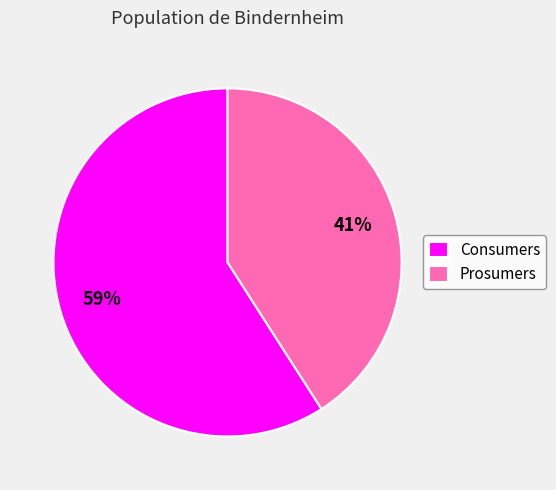

Is the sum of Prosumers and Consumers greater than half?

Yes